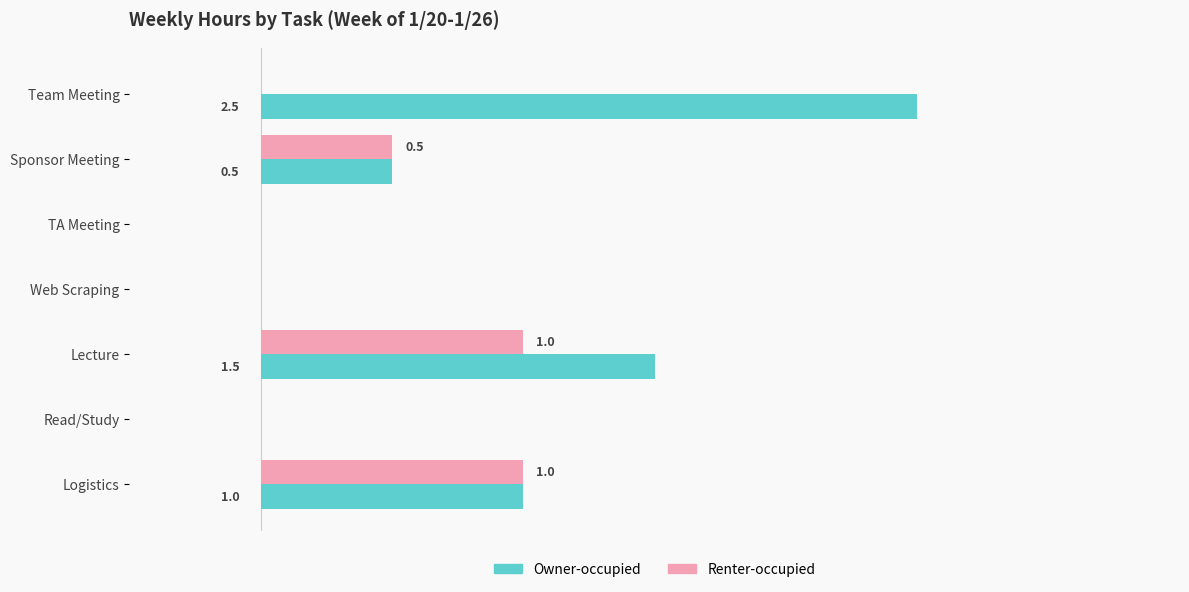

At which category does the chart reach its peak across all series?

Team Meeting